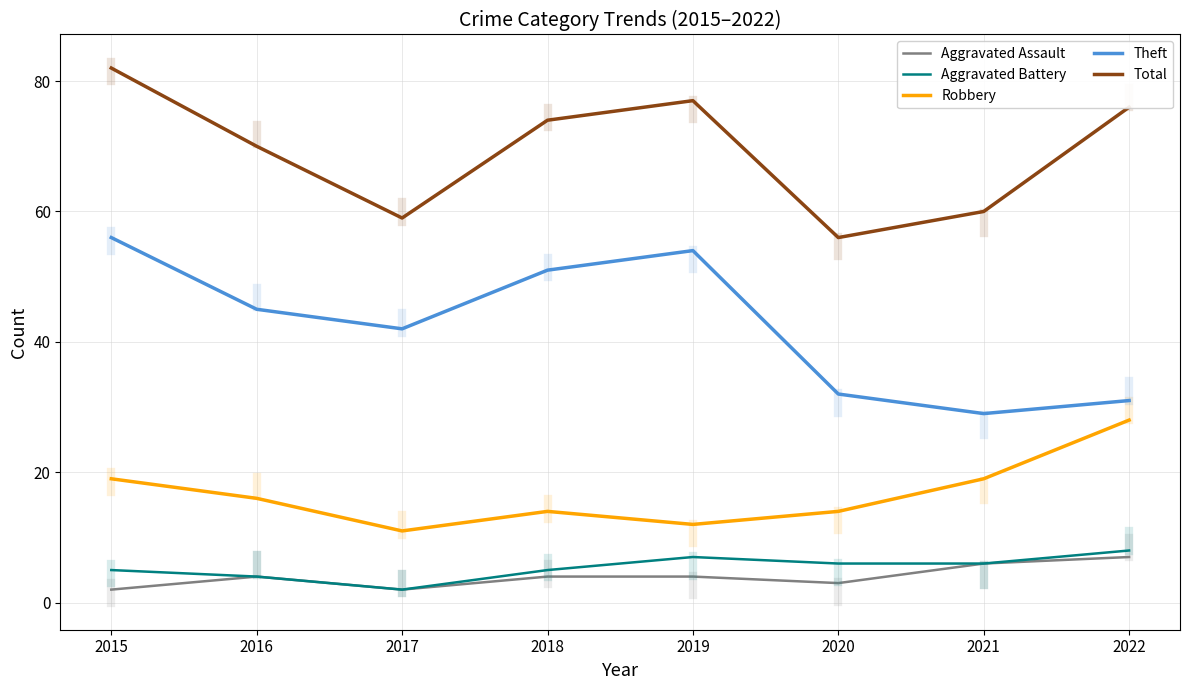

True or false: Robbery has more than 0 points higher than both neighbors.

True